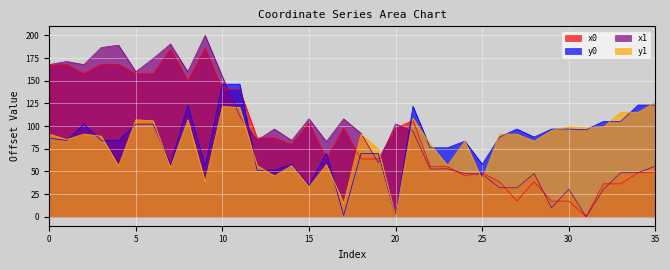

Reading left to right, what are all the values shown in this chart?

x0: 166.8	168.2	157.9	168.2	168.2	157.9	157.9	184.8	150.0	186.0	140.5	140.5	86.9	86.9	79.8	103.6	63.7	97.8	63.7	63.7	97.3	106.4	55.1	55.1	45.2	48.3	38.6	17.2	38.6	17.2	17.2	0.0	36.2	36.2	48.5	48.5
y0: 86.6	84.2	102.1	84.2	84.2	102.1	102.1	57.4	123.1	55.5	146.3	146.3	51.3	51.3	57.8	34.4	69.9	1.4	69.9	69.9	0.0	121.9	76.0	76.0	83.4	57.9	87.9	96.7	87.9	96.7	96.7	96.0	105.1	105.1	123.2	123.2
x1: 167.9	171.3	167.9	186.6	189.3	160.0	174.5	190.5	160.0	200.1	154.5	110.9	84.3	96.7	84.2	108.0	82.9	107.9	91.9	59.6	102.3	94.3	52.5	52.8	47.5	46.9	31.9	31.9	47.5	9.8	30.1	0.0	30.1	48.5	48.5	55.9
y1: 91.2	85.2	91.2	89.0	56.0	107.0	105.9	54.1	107.0	38.7	121.7	120.5	56.4	45.0	56.5	33.0	57.5	14.9	91.1	74.7	0.0	108.6	80.0	56.6	83.5	40.8	91.1	91.1	83.5	95.2	99.1	97.9	99.1	115.2	115.2	126.1